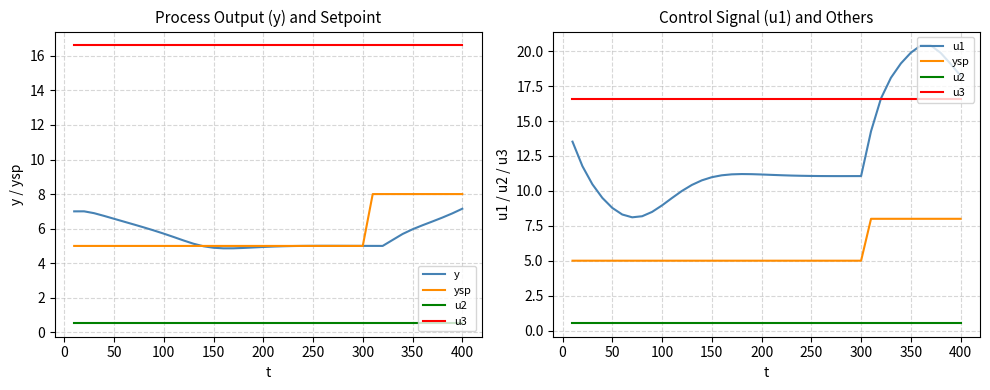

Does the chart display data point markers on the line(s)?

No